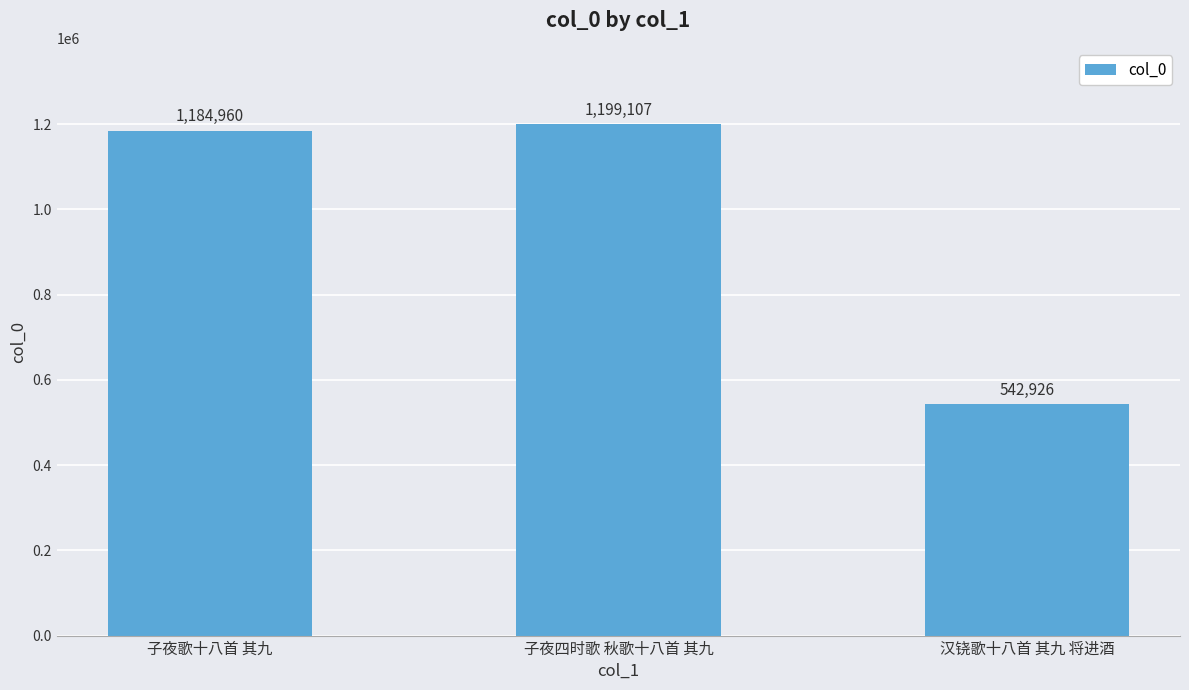

Which label corresponds to the smallest value in the chart?

汉铙歌十八首 其九 将进酒